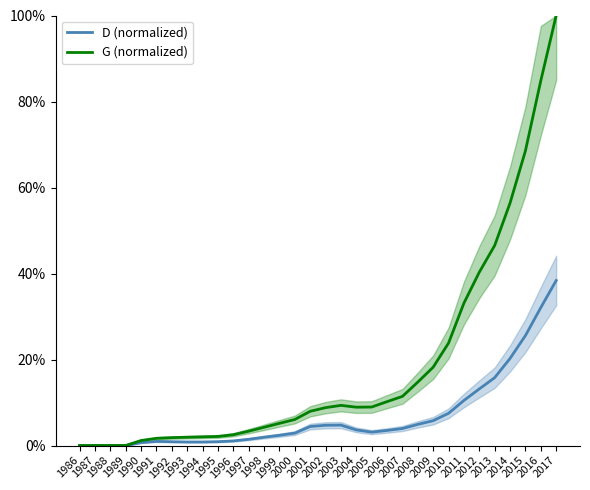

What is the difference between the highest and lowest values at 1993?

1.1